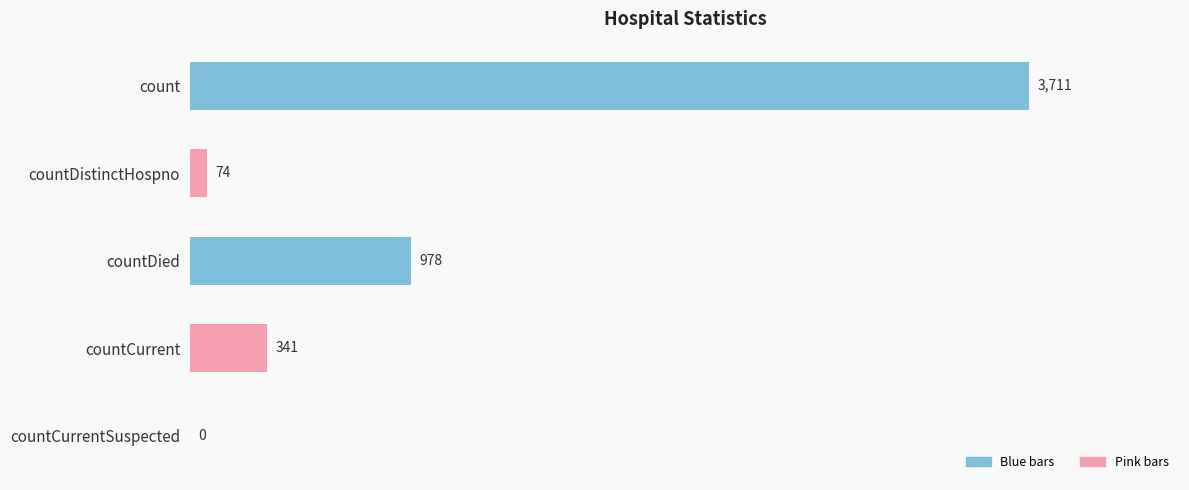

Reading bottom to top, transcribe all the data shown in this chart.

countCurrentSuspected=0	countCurrent=341	countDied=978	countDistinctHospno=74	count=3711